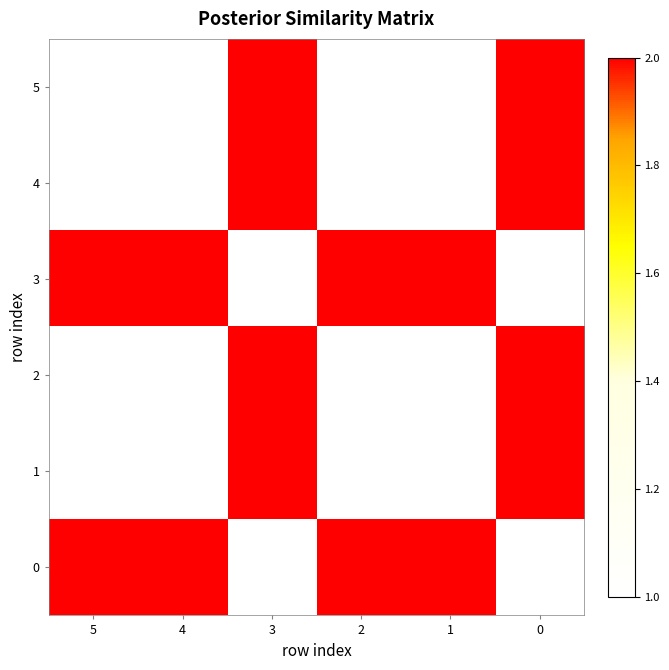

At how many categories does at least one series exceed 1?

6